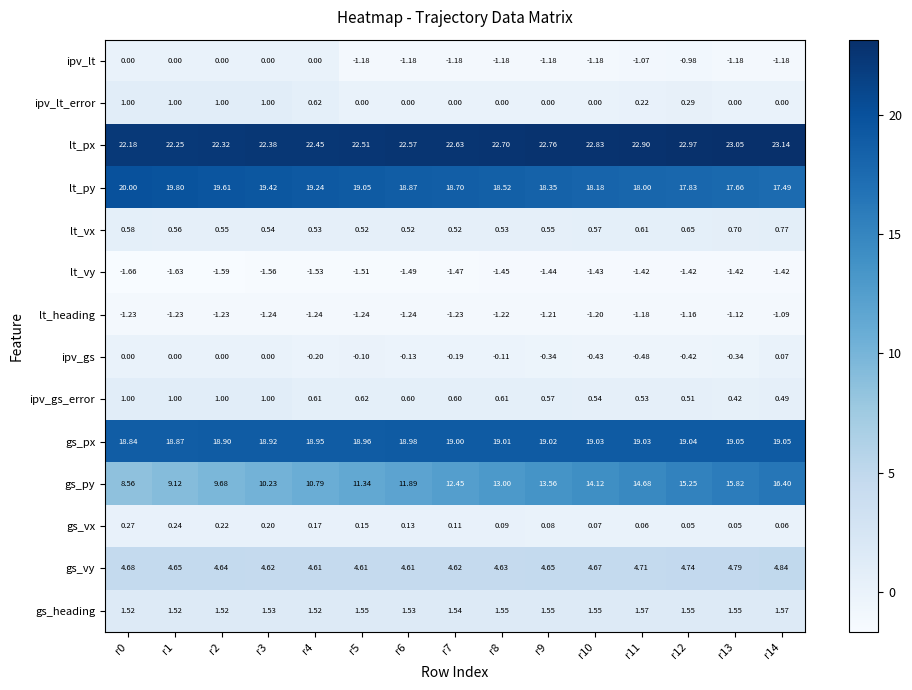

Which series has the largest total across all categories?

lt_px